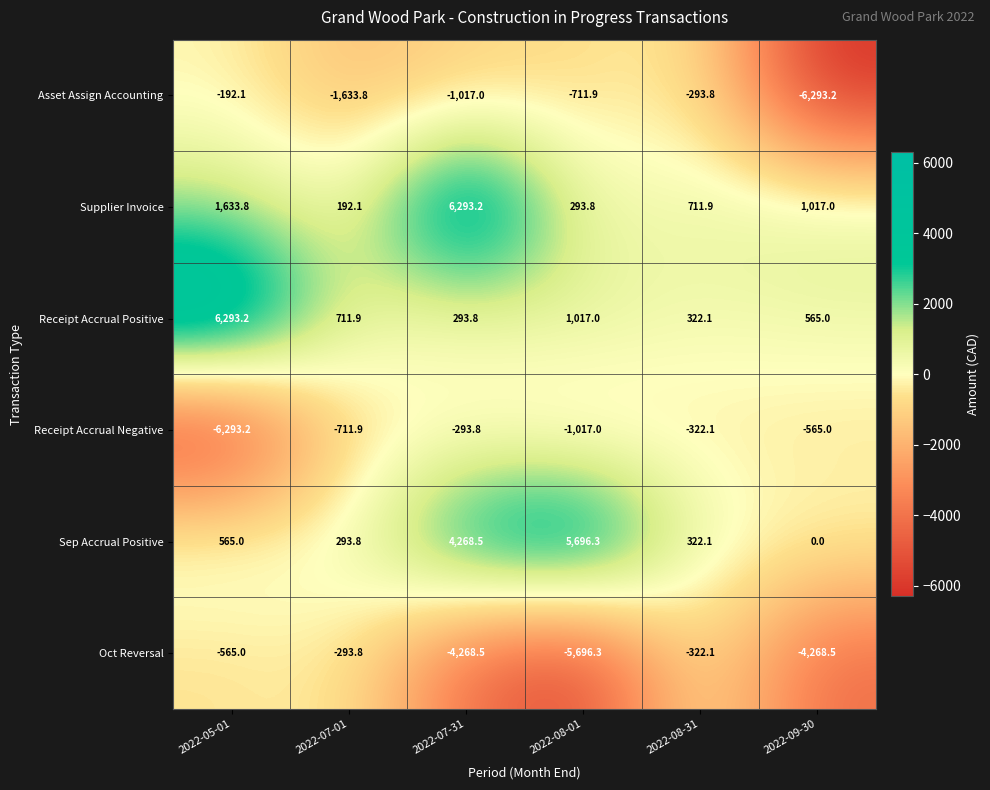

Where does the Asset Assign Accounting series first go above -711?

2022-05-01